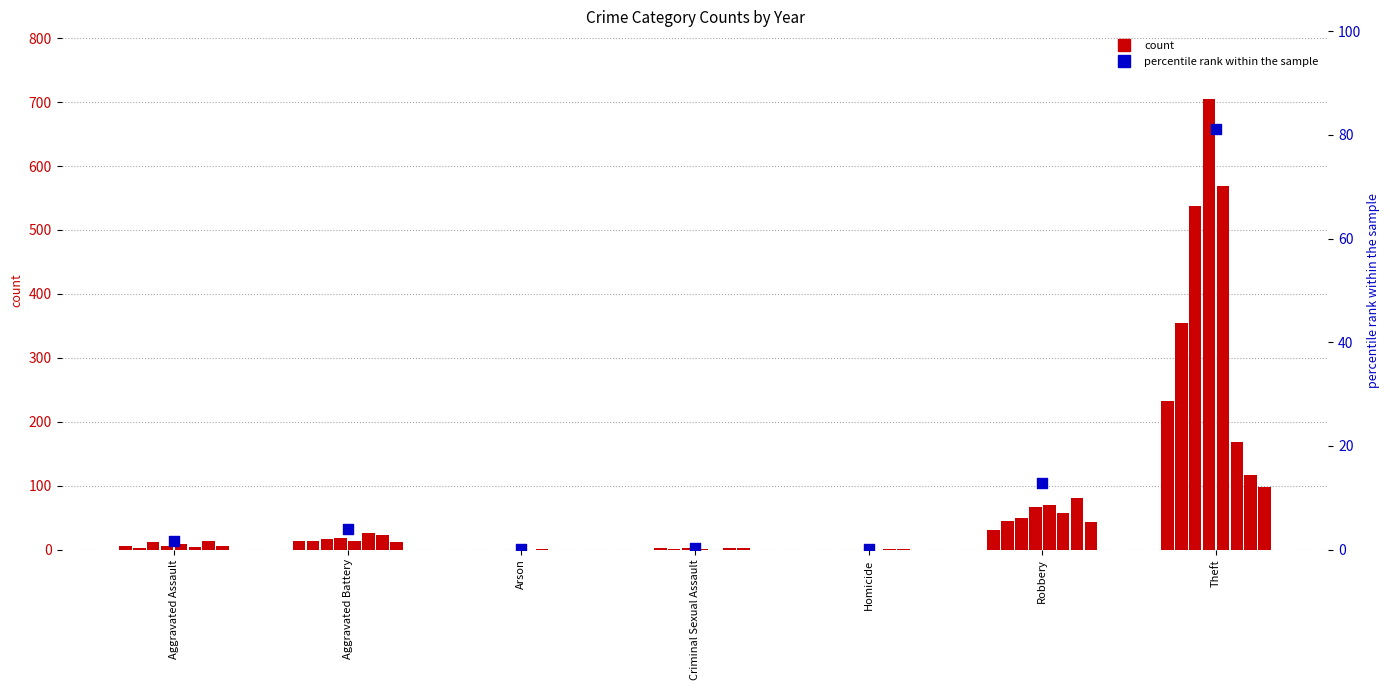

What is the change in value from Criminal Sexual Assault to Robbery?

+12.5